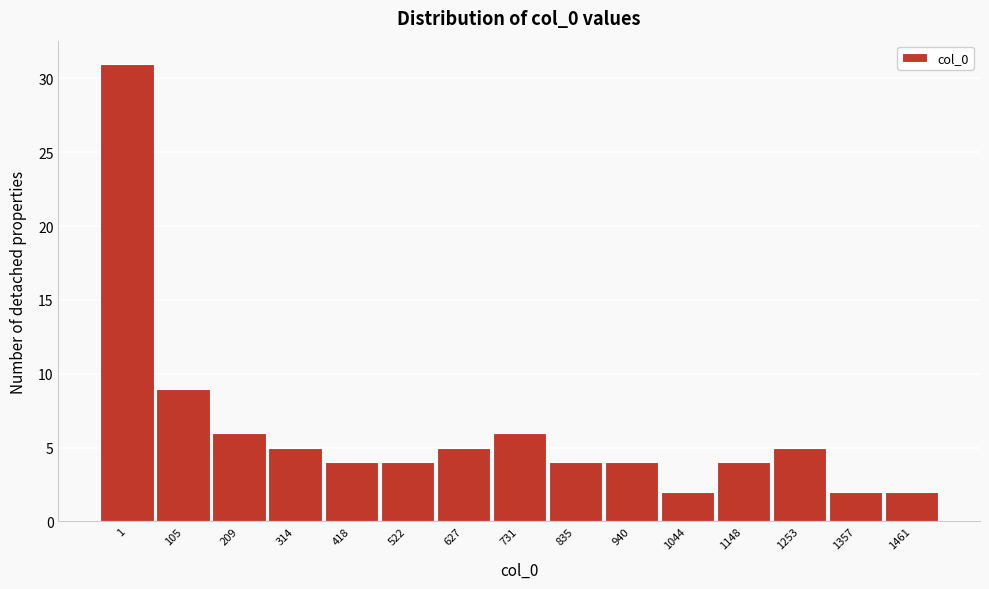

Reading right to left, extract all data points from this chart.

1461=2	1357=2	1253=5	1148=4	1044=2	940=4	835=4	731=6	627=5	522=4	418=4	314=5	209=6	105=9	1=31